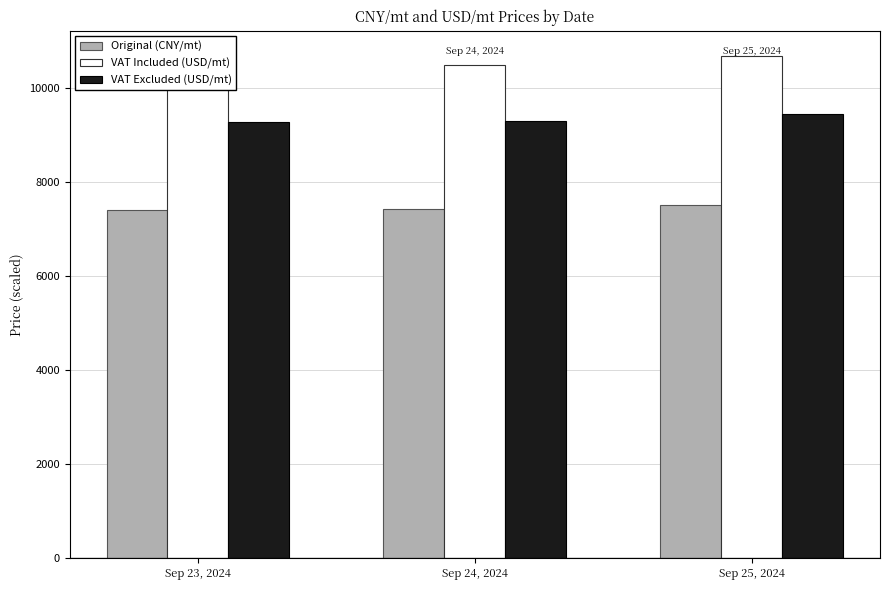

Count the Original (CNY/mt) values in the range 7400 to 7510.

3